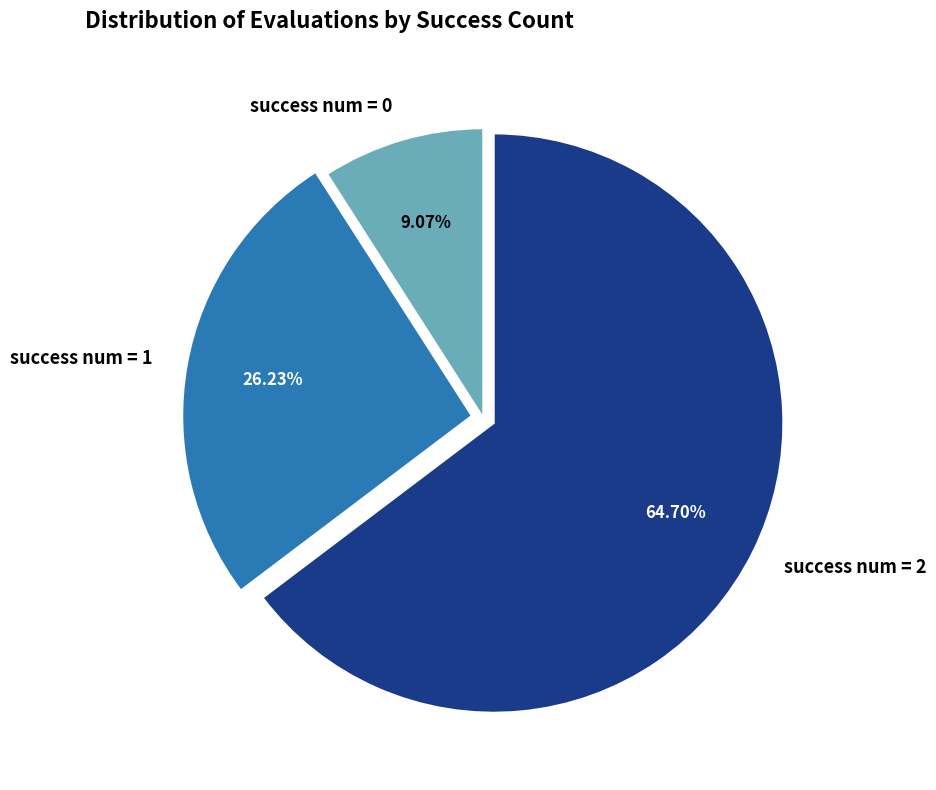

Which slice is the largest?

success num = 2